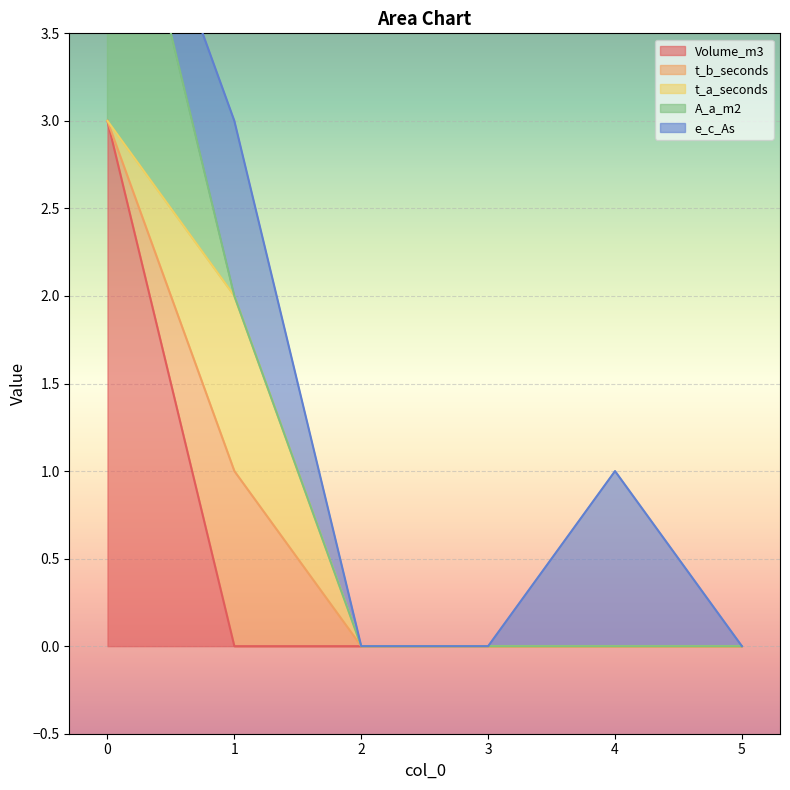

True or false: t_b_seconds has more than 1 points higher than both neighbors.

False